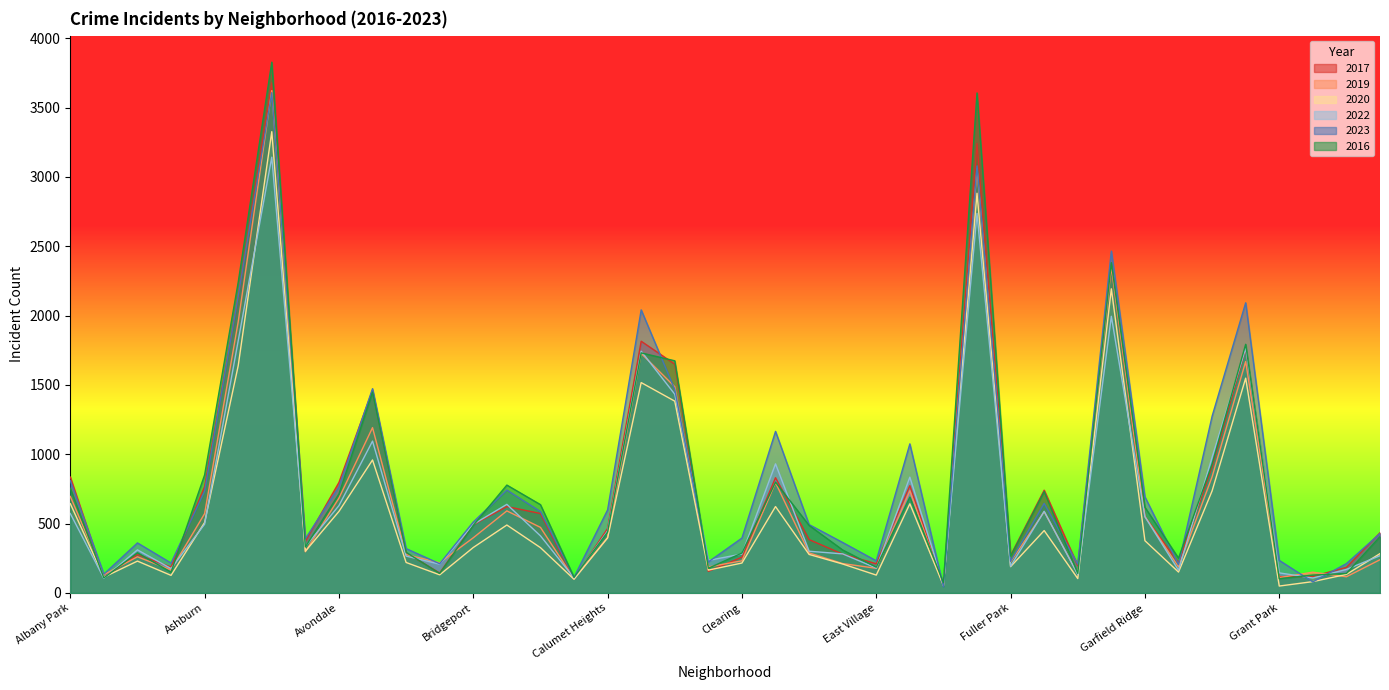

After their last crossing, which series has the higher values: 2020 or 2022?

2020